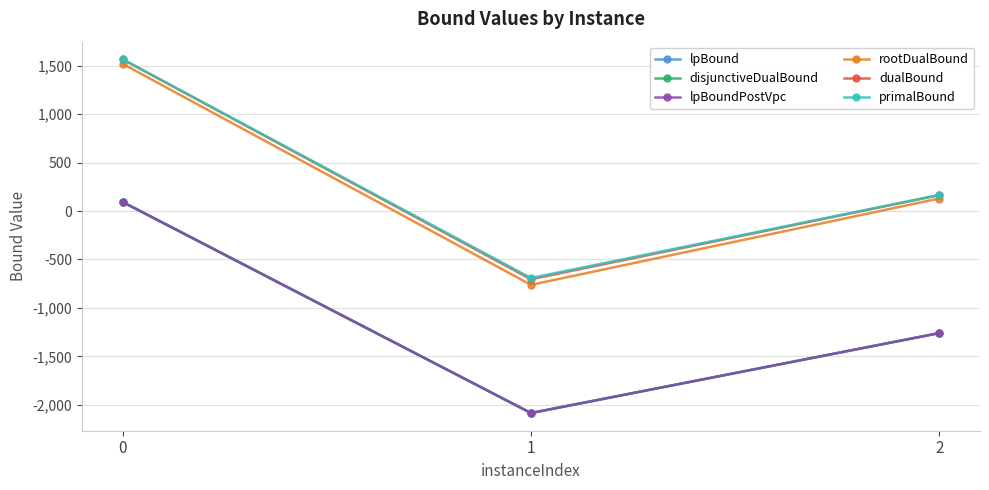

Reading left to right, list all the values displayed in this chart.

lpBound: 91.8	-2085.0	-1259.7
disjunctiveDualBound: 95.1	-2085.0	-1259.7
lpBoundPostVpc: 93.0	-2085.0	-1259.7
rootDualBound: 1519.3	-761.9	129.6
dualBound: 1566.0	-704.0	164.7
primalBound: 1566.0	-691.0	166.0